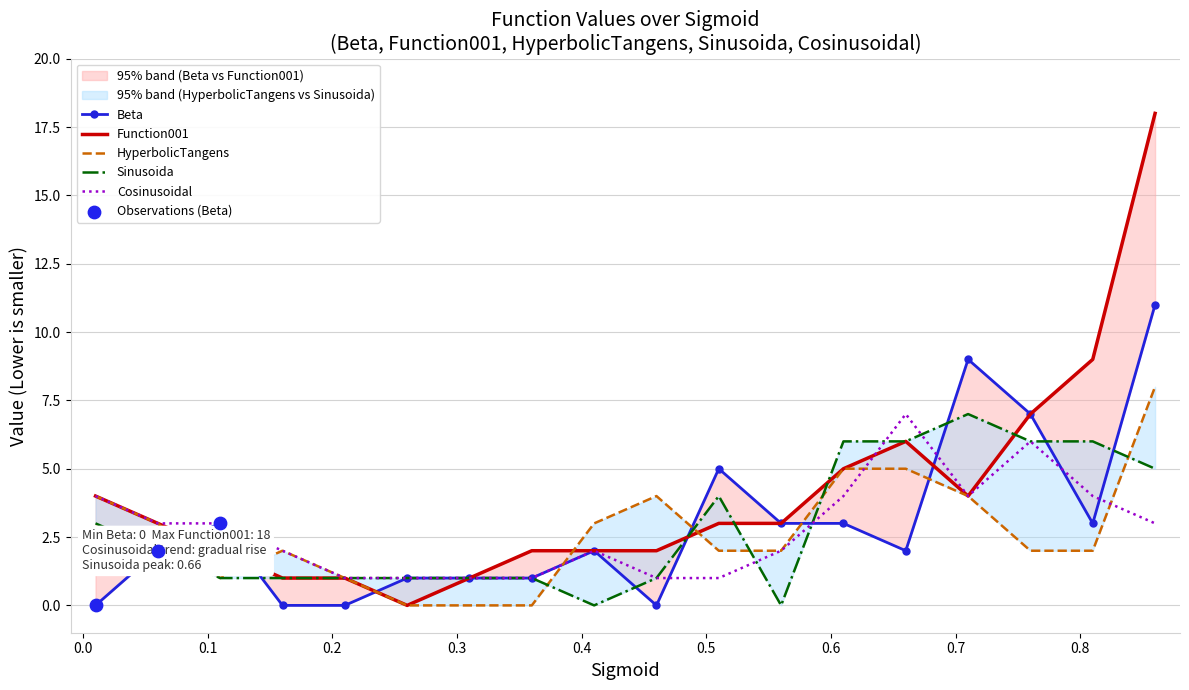

What is the highest value of the Cosinusoidal series?

7